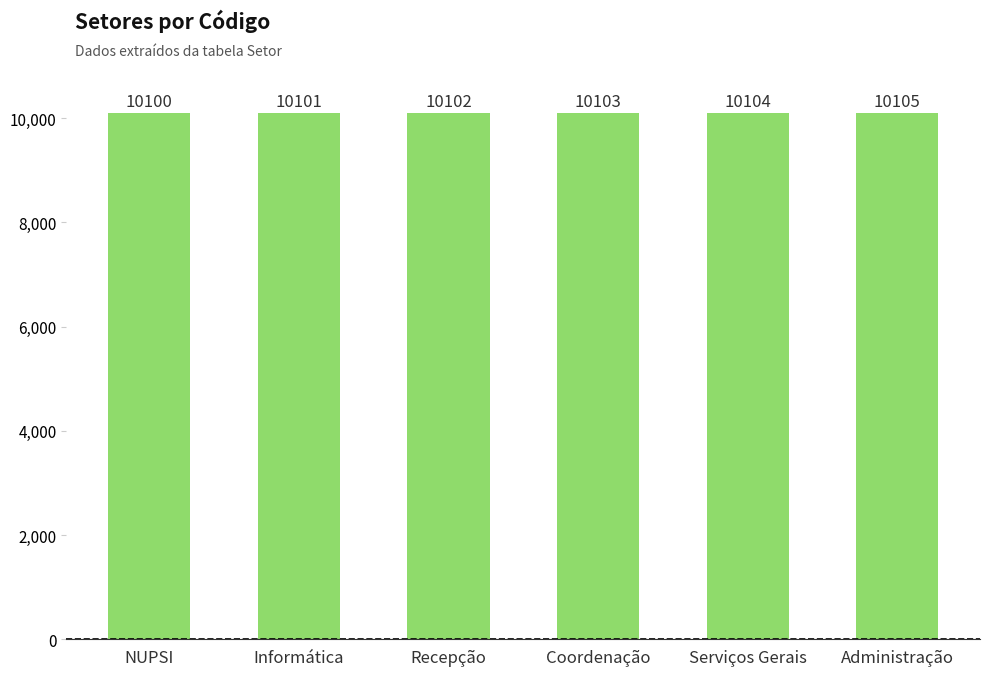

Which label corresponds to the smallest value in the chart?

NUPSI